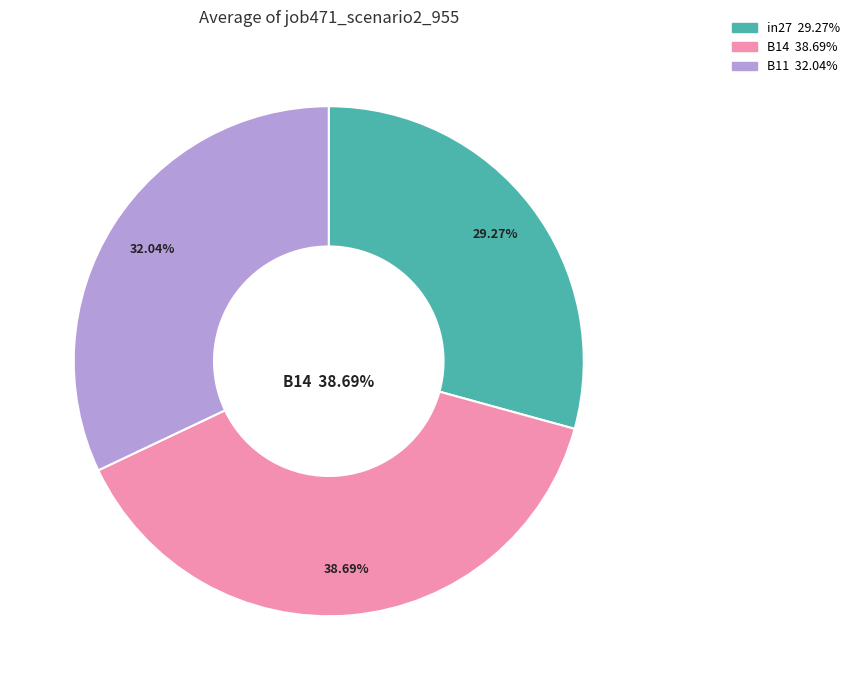

Is it true that B11 is 37% of the pie?

False